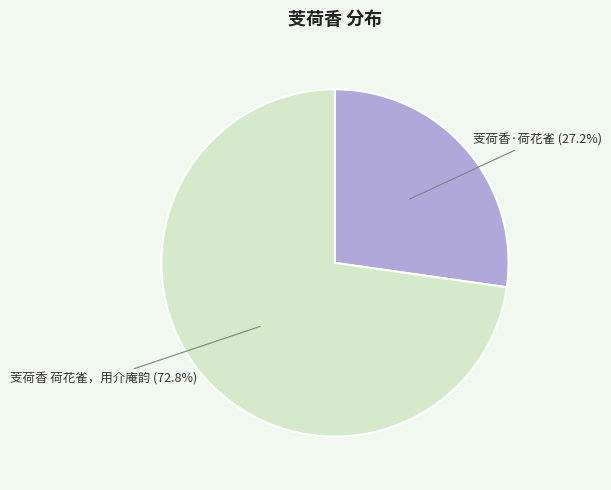

Is it true that 芰荷香 荷花雀，用介庵韵 is 88% of the pie?

False